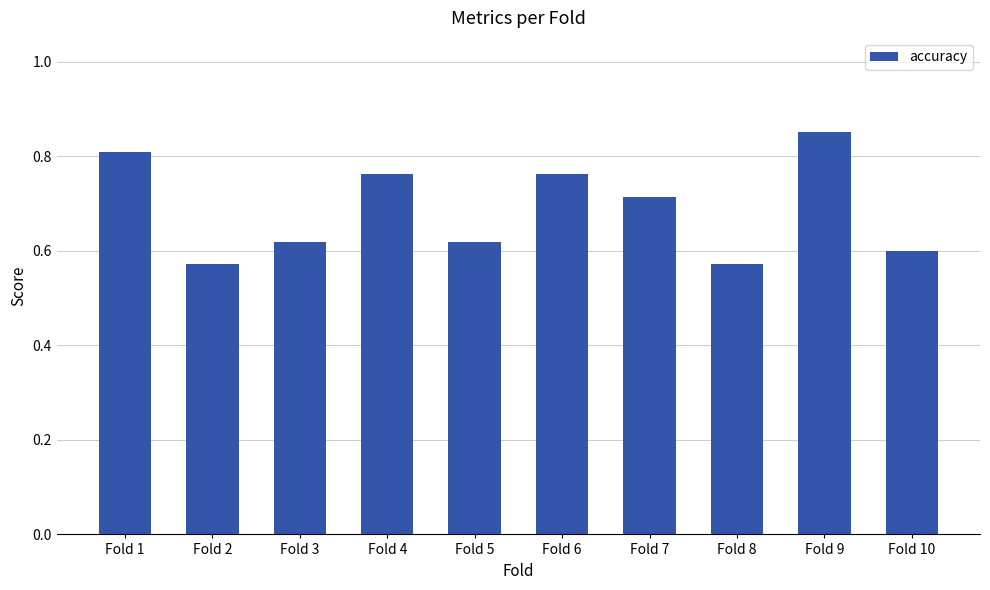

Which category has the highest value across all series?

Fold 9